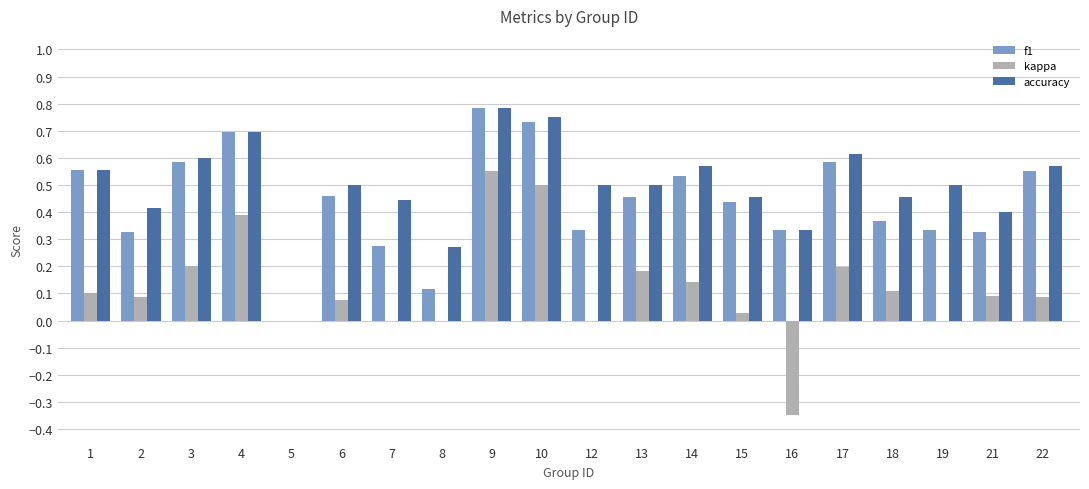

At which category does the chart reach its peak across all series?

9